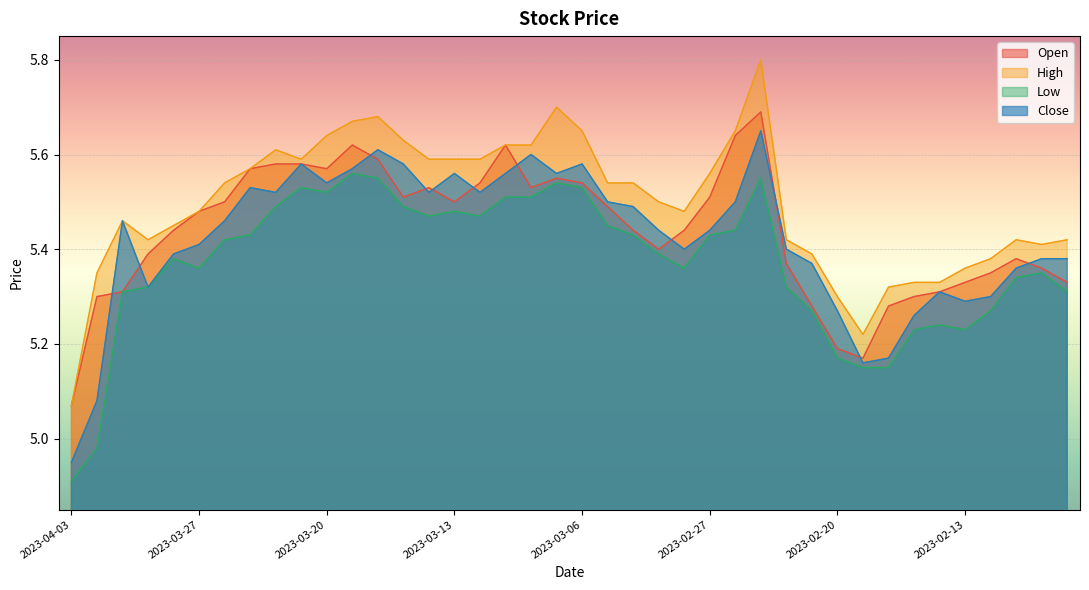

What is the total value across all series at 2023-04-03?

20.0